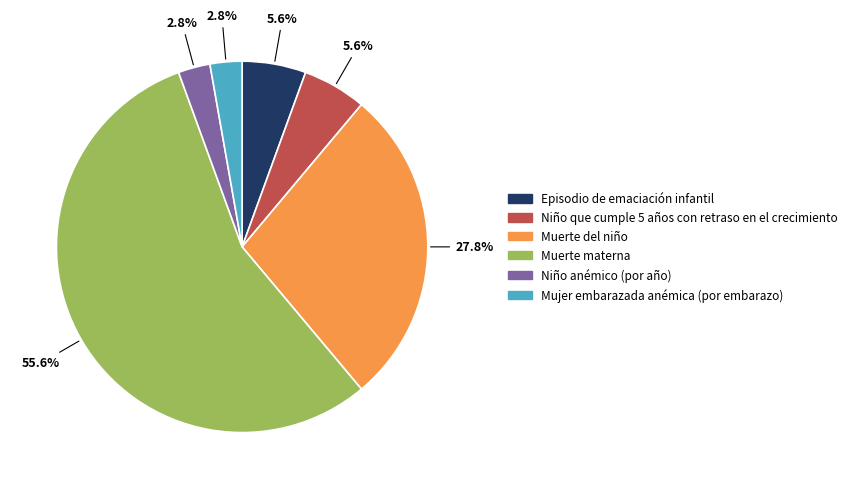

What percentage is the Muerte del niño slice, to the nearest percent?

28%